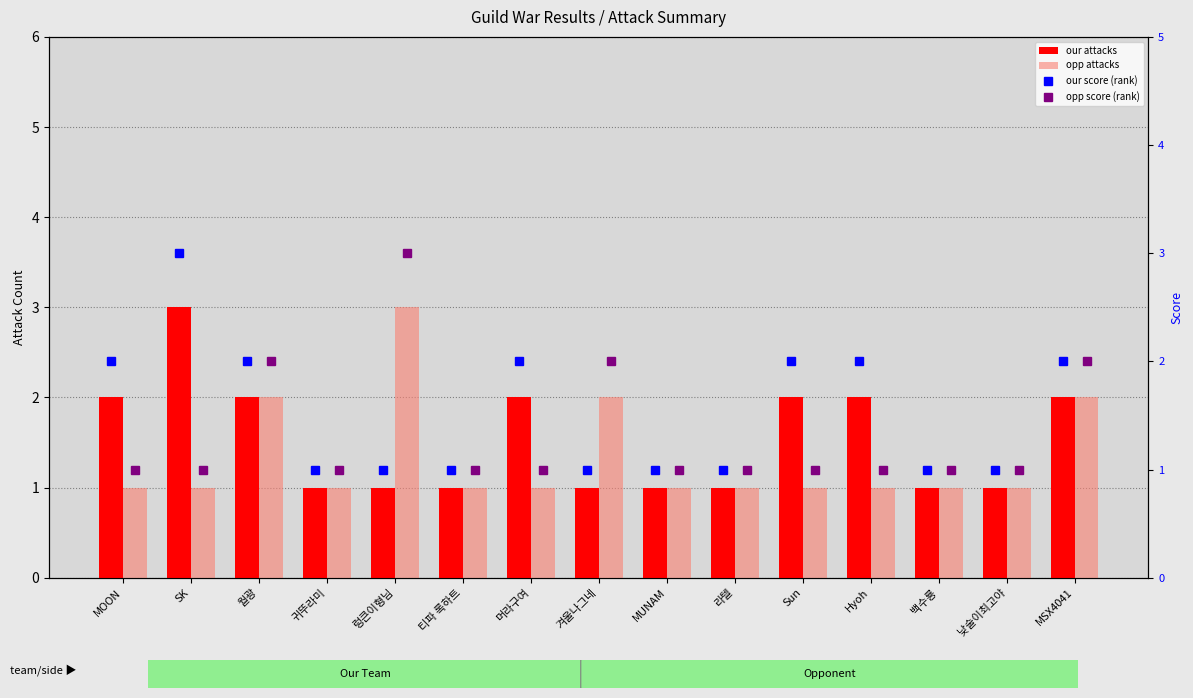

What is the difference between the maximum and minimum values in the our score (rank) series?

2